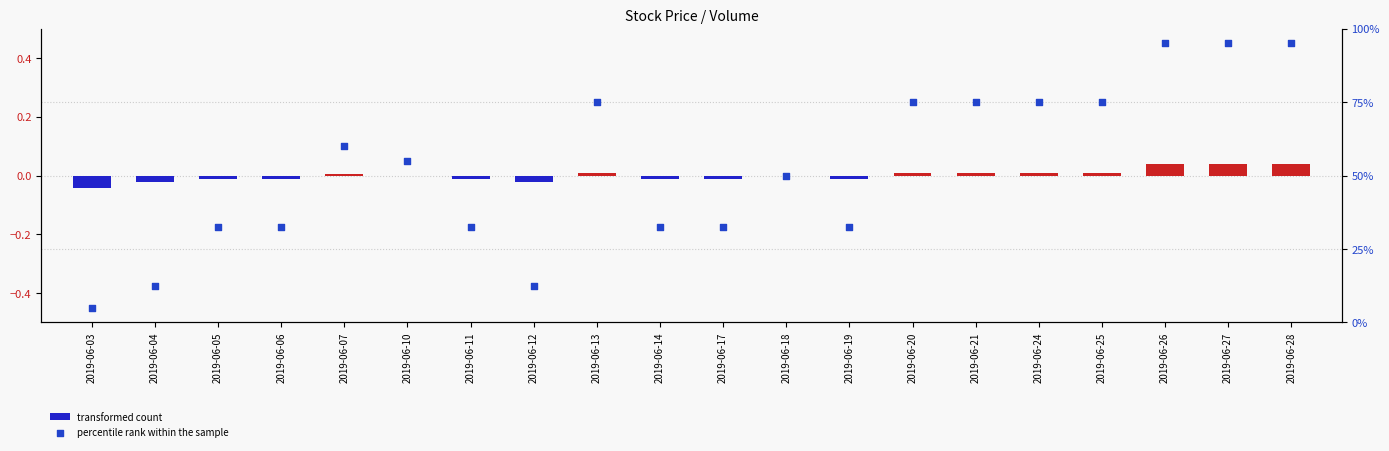

Which series contains the highest Y value?

percentile rank within the sample